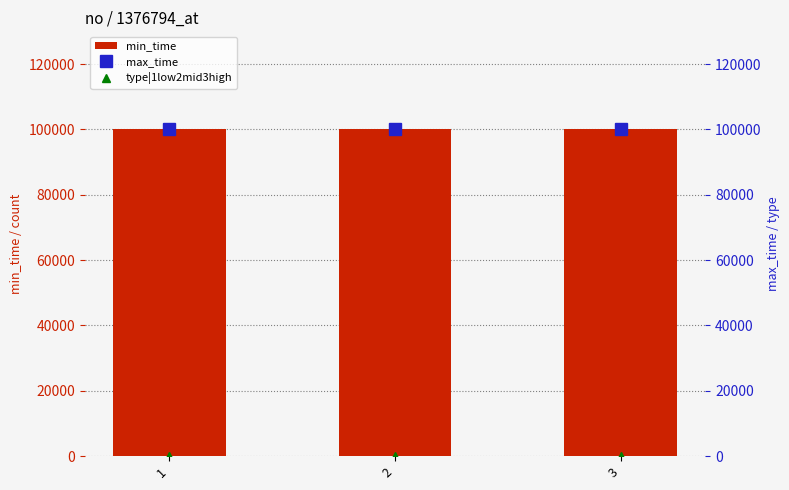

Reading right to left, transcribe all the data shown in this chart.

min_time: 99999	99999	99999
max_time: 99999	99999	99999
type|1low2mid3high: 3	2	1